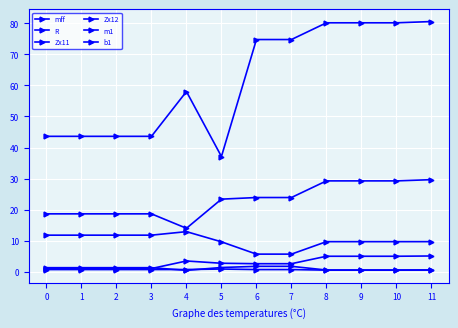

At which label is m1 closest to 0?

8